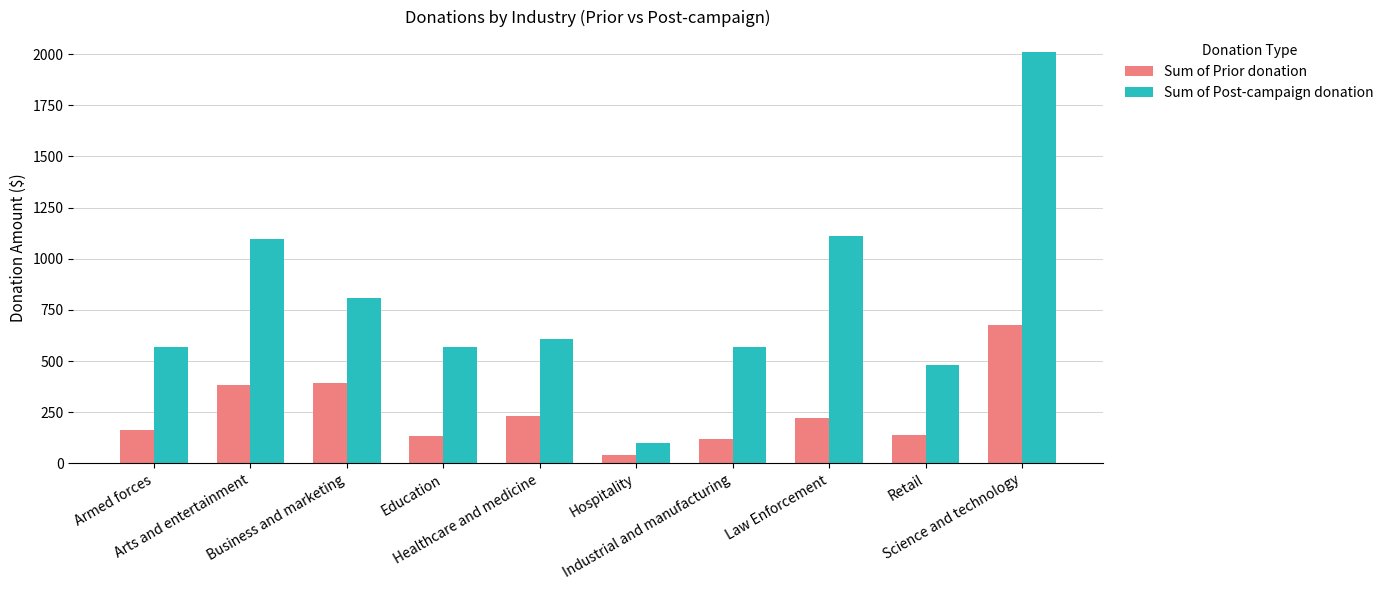

Rank the series by their maximum value, from lowest to highest.

Sum of Prior donation, Sum of Post-campaign donation